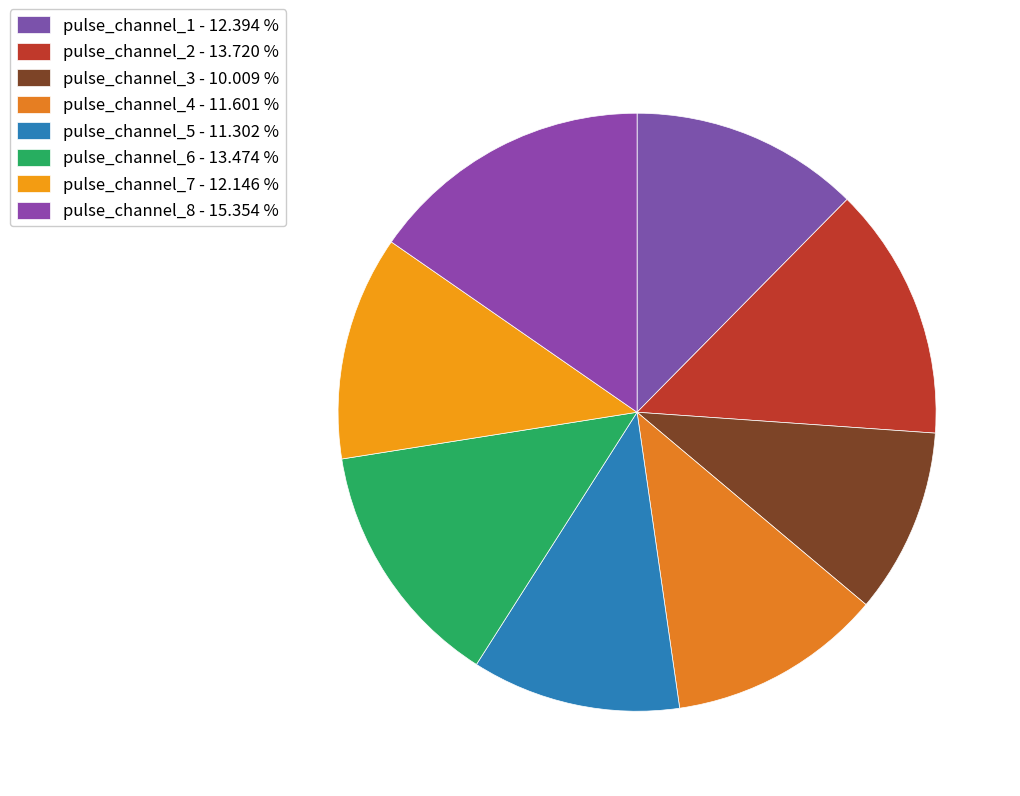

How many slices are in this pie chart?

8